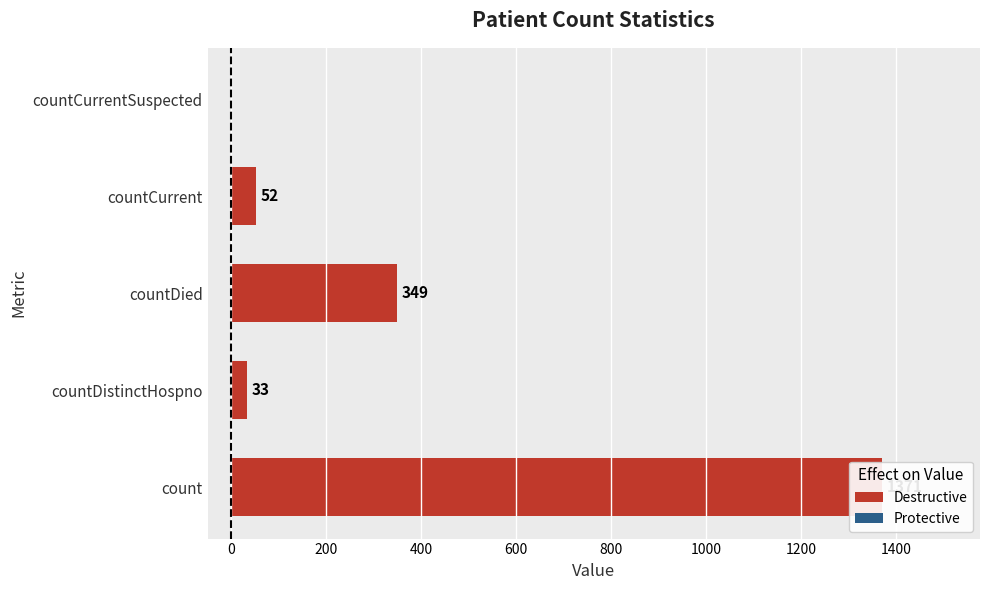

The value at countDied is 349. True or false?

True